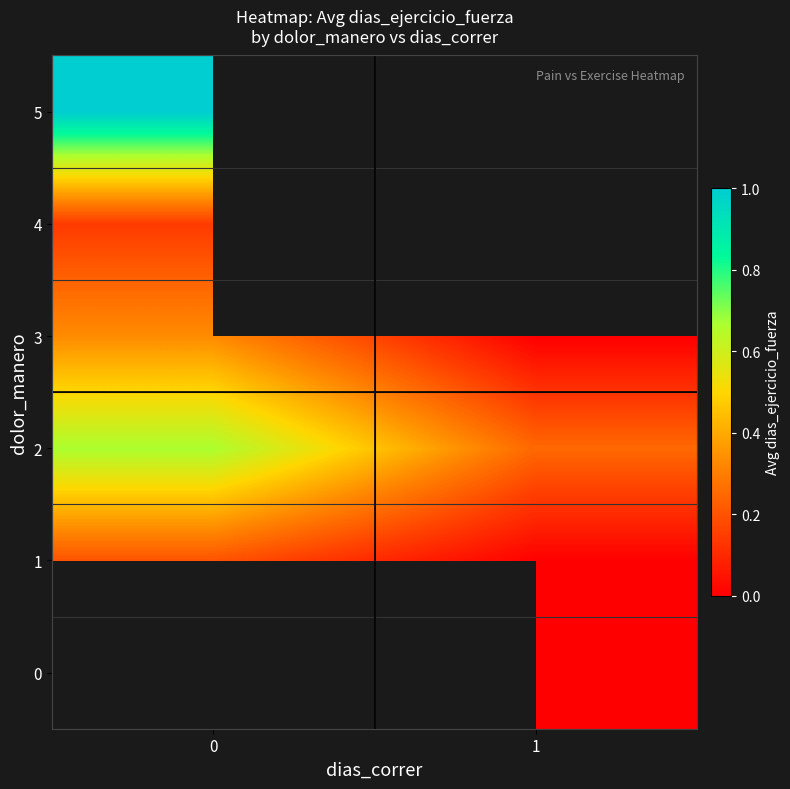

How many positive values does the 5 series have?

1